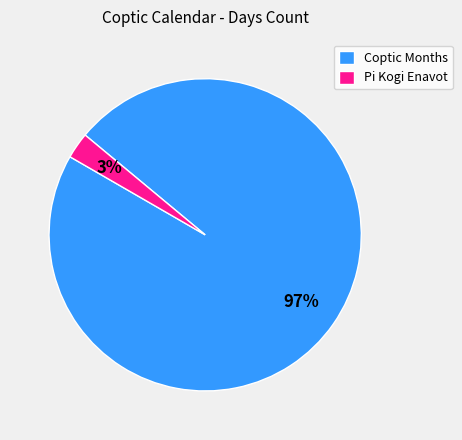

Between Pi Kogi Enavot and Coptic Months, which is larger?

Coptic Months